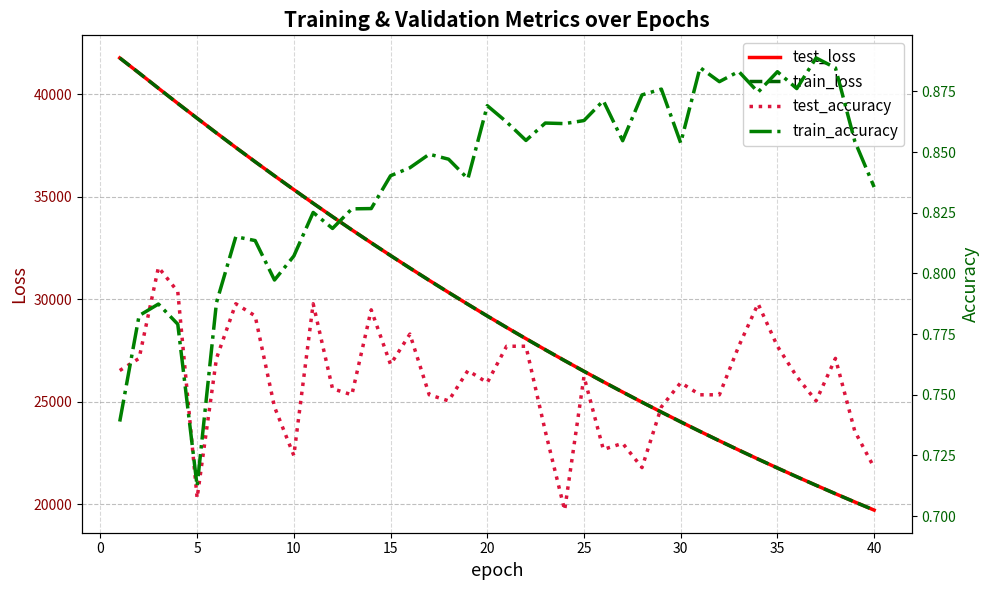

What is the maximum value for test_loss?

41759.3